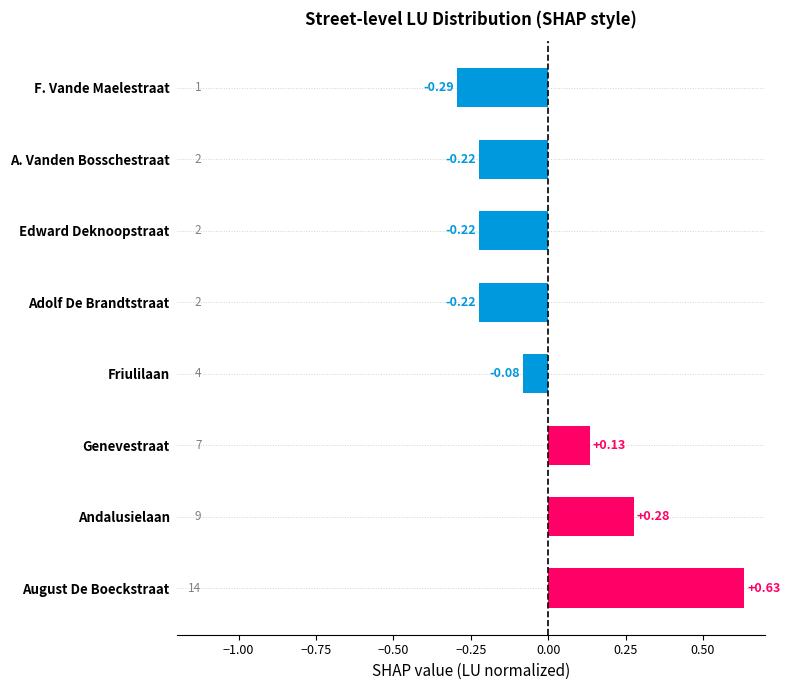

Where is the data nearest to the value 0?

Friulilaan